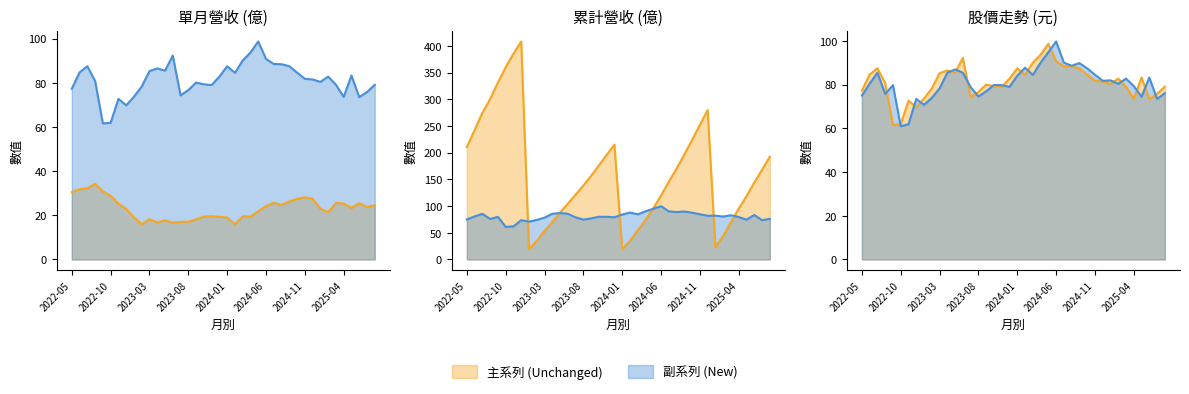

What is the approximate value of 累計營收 at 2025-06?

144.1